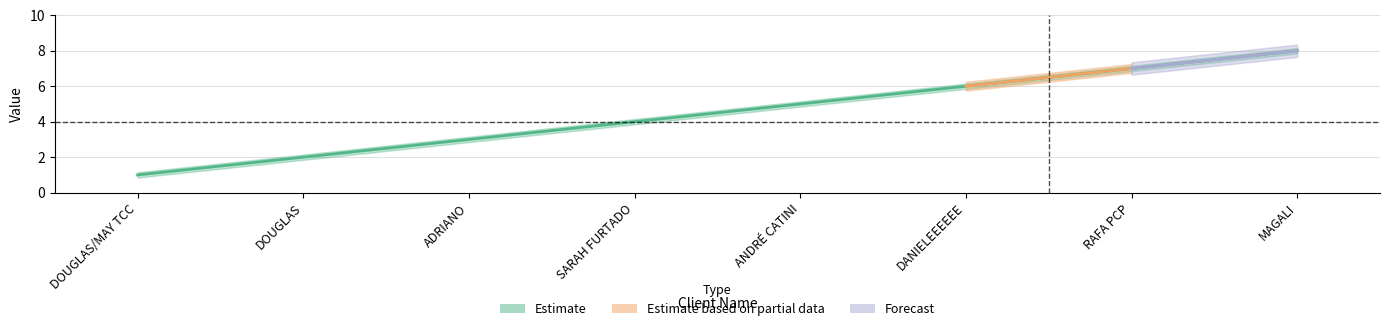

How many values are between 3 and 7?

5